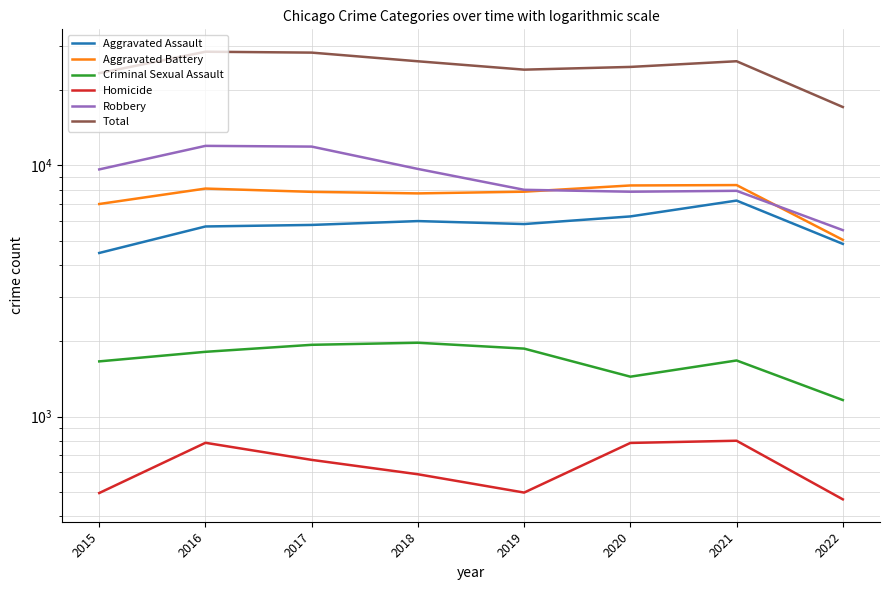

What is the value of the Total point at the 2nd from the left?

28353